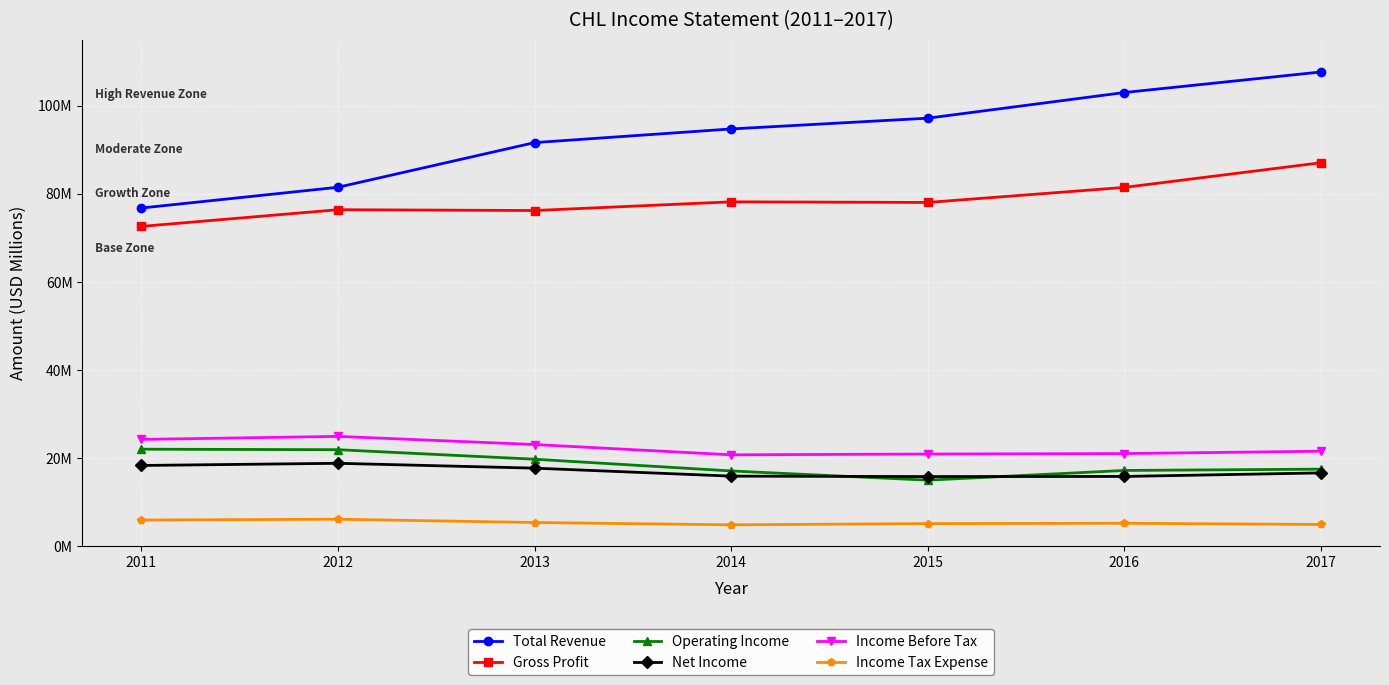

Reading left to right, list all the values displayed in this chart.

Total Revenue: 76.8	81.5	91.6	94.7	97.2	103.0	107.7
Gross Profit: 72.6	76.4	76.2	78.2	78.1	81.5	87.1
Operating Income: 22.0	21.9	19.7	17.1	15.0	17.2	17.5
Net Income: 18.3	18.8	17.7	15.9	15.8	15.8	16.6
Income Before Tax: 24.2	24.9	23.1	20.7	20.9	21.0	21.5
Income Tax Expense: 5.9	6.1	5.3	4.8	5.1	5.2	4.9